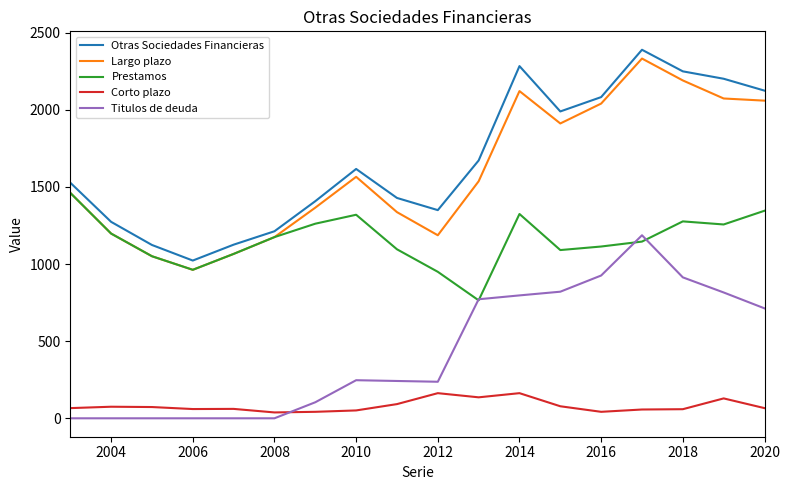

What is the maximum value shown in the chart?

2390